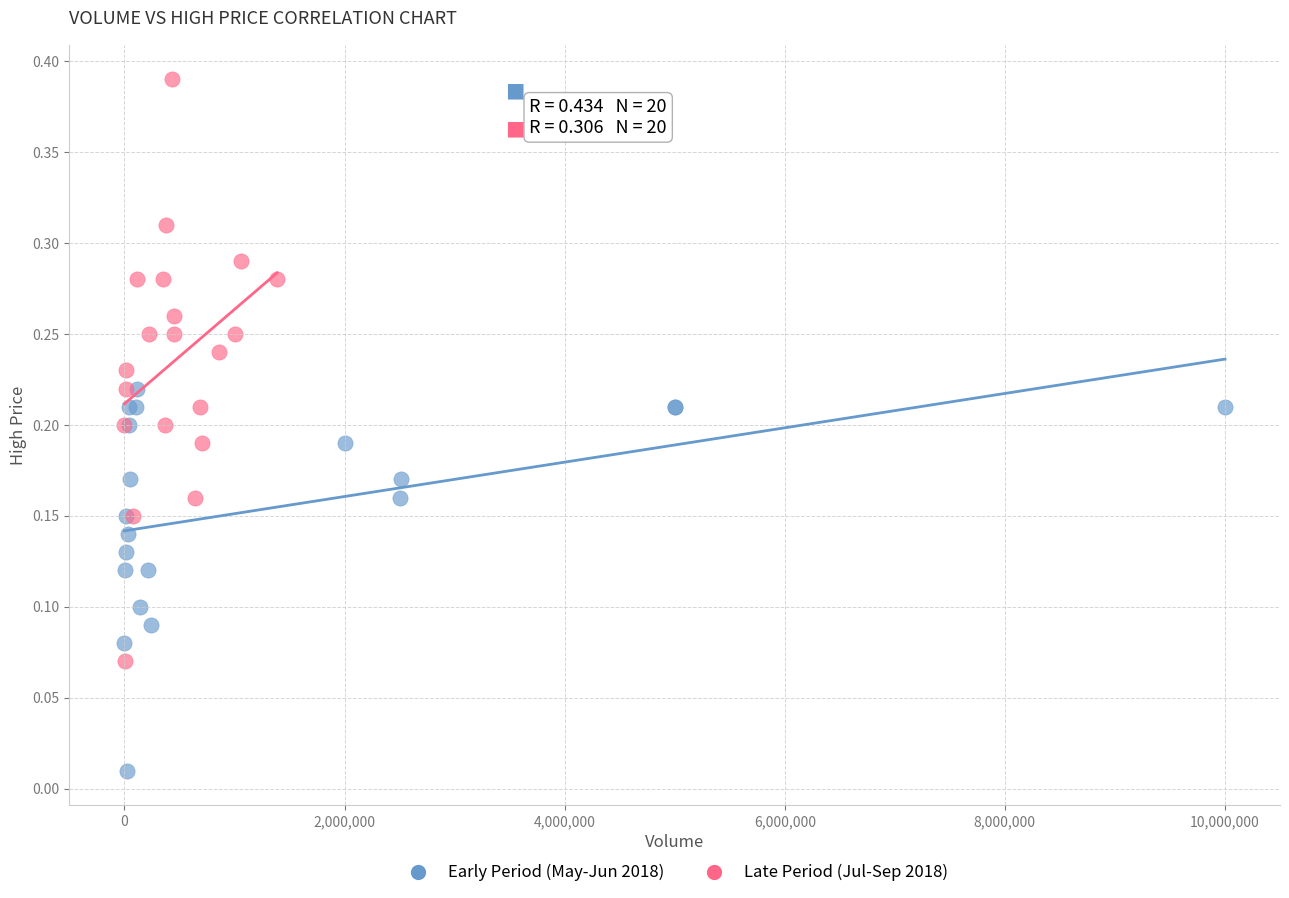

What are all the series names shown in the legend?

Early Period (May-Jun 2018), Late Period (Jul-Sep 2018)